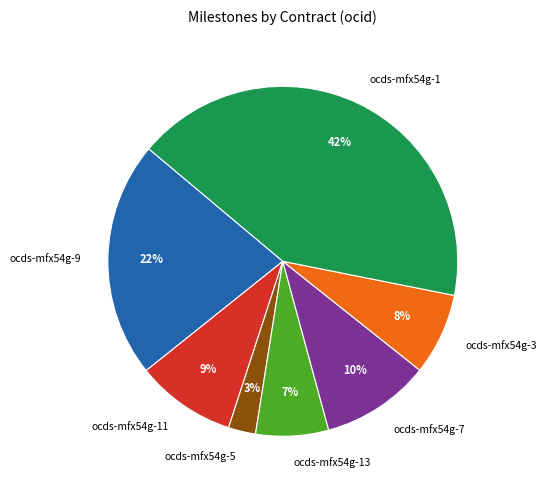

To the nearest percent, what is the difference between the ocds-mfx54g-7 and ocds-mfx54g-1 slice percentages?

32%